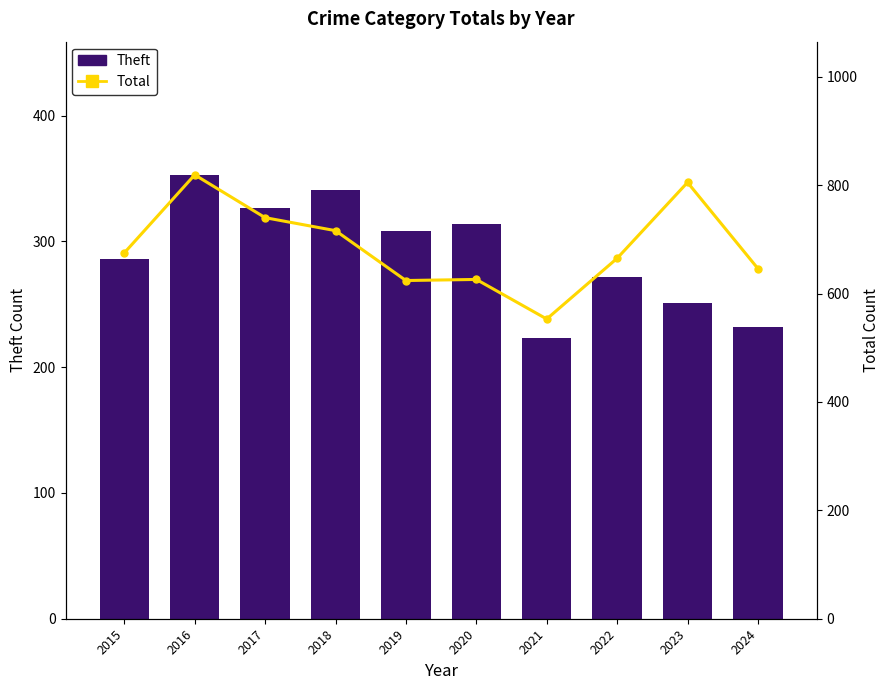

What is the sum of all Theft values?

2907